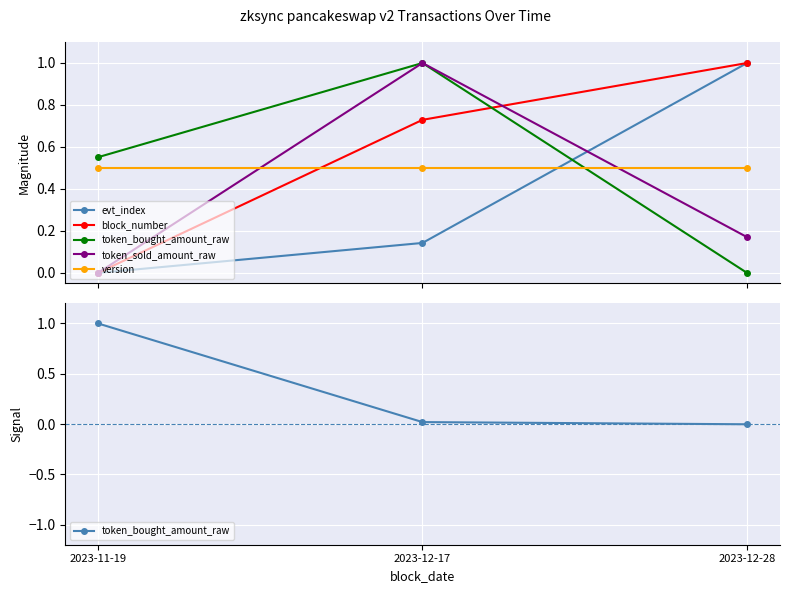

What position from the left is 2023-11-19?

1